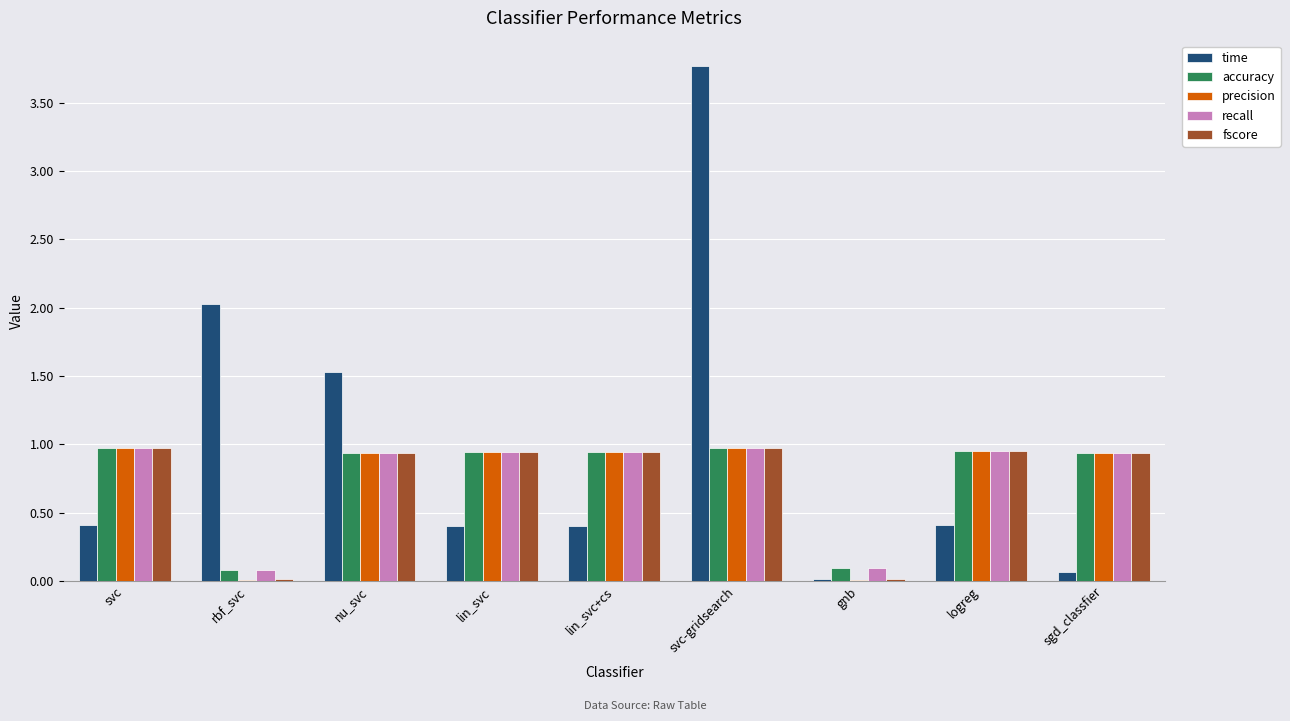

The fscore series shows 0.9 at lin_svc+cs. True or false?

True